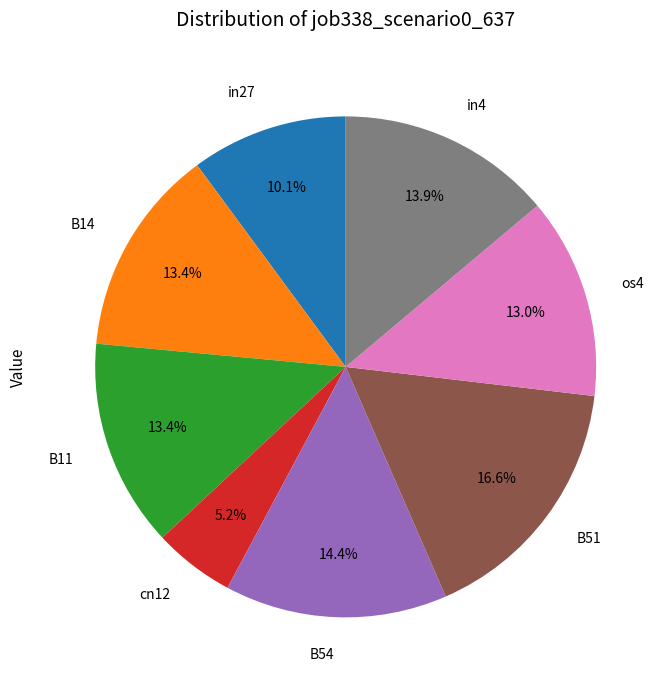

To the nearest percent, what is the average slice percentage?

12%